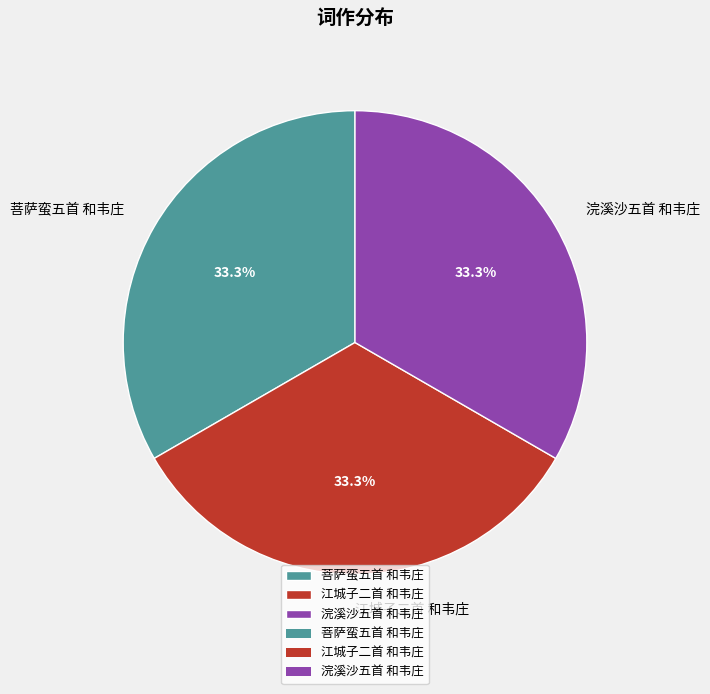

To the nearest percent, what portion does 菩萨蛮五首 和韦庄 represent?

33%